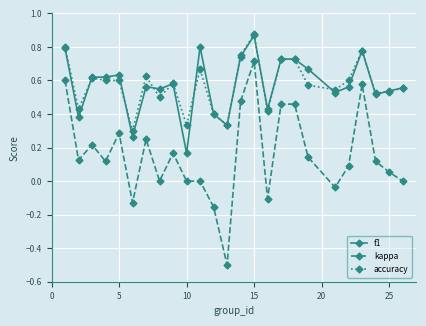

True or false: f1 has more than 1 points higher than both neighbors.

True